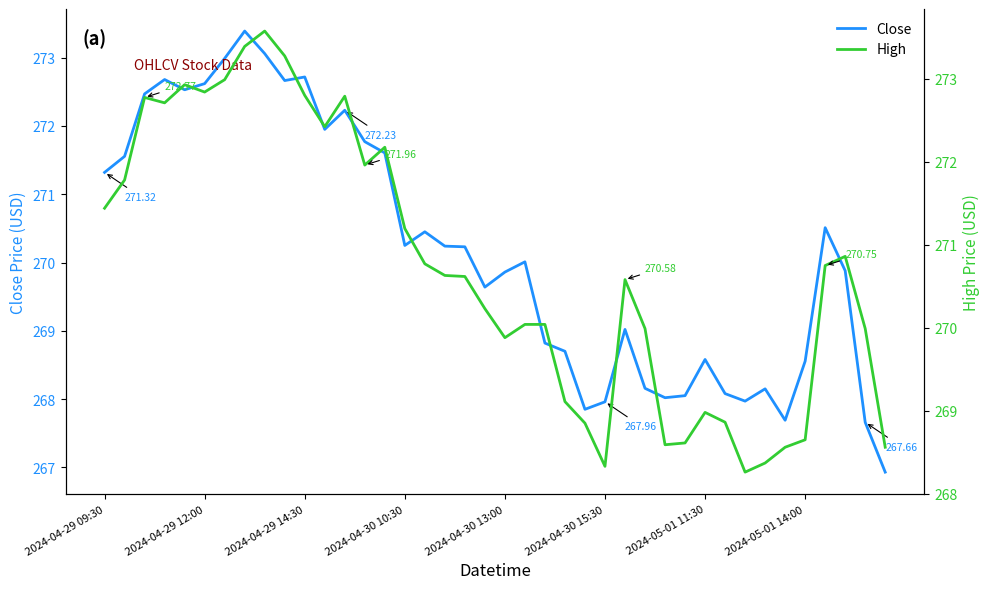

True or false: High and Close cross at least once.

False